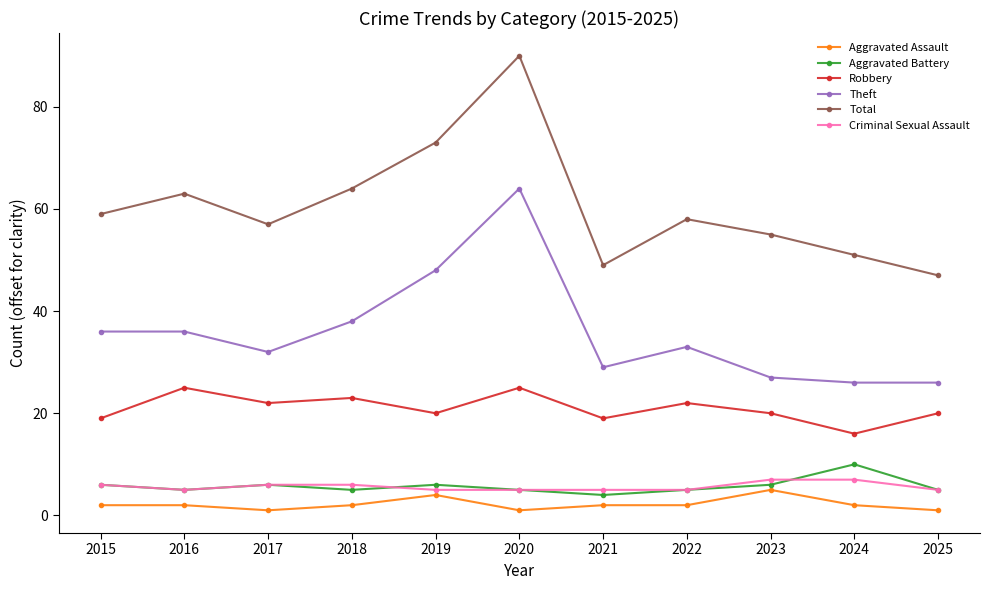

How many values in the Theft series are below 33?

5